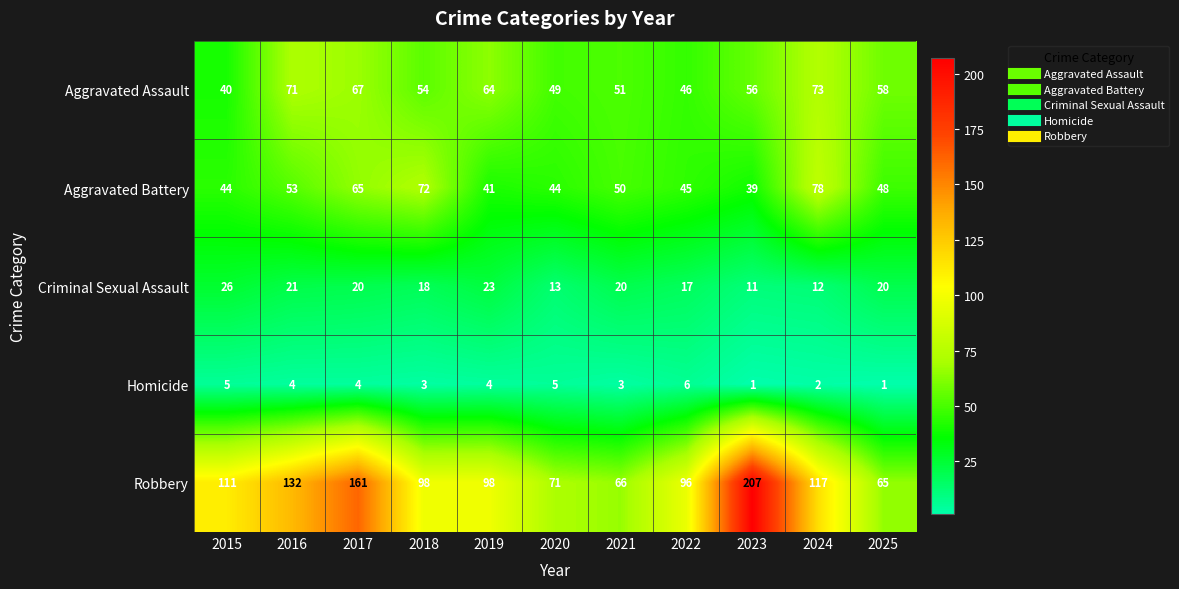

Read the Criminal Sexual Assault value at 2023.

11